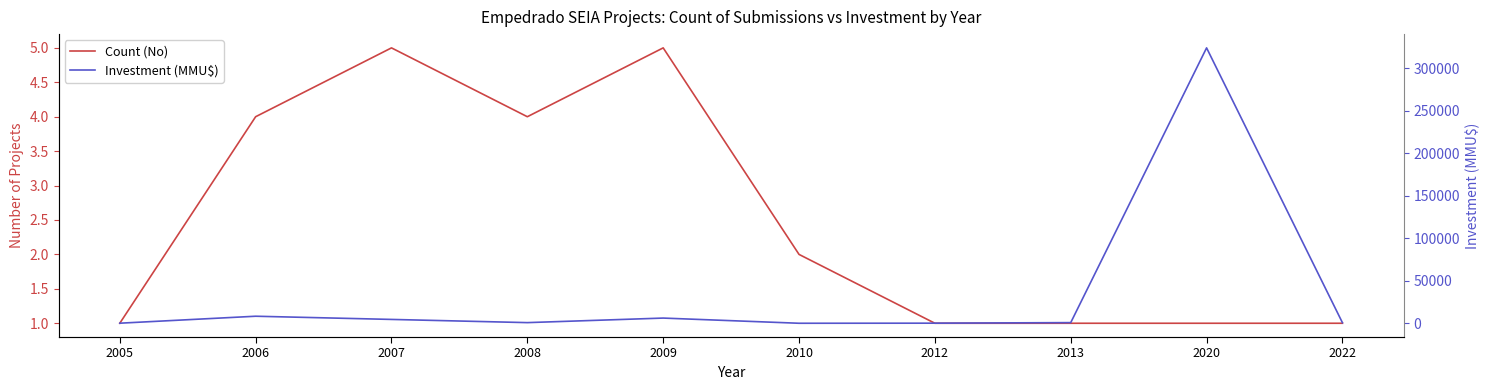

At 2005, list the series in order from smallest to largest.

Count (No), Investment (MMU$)